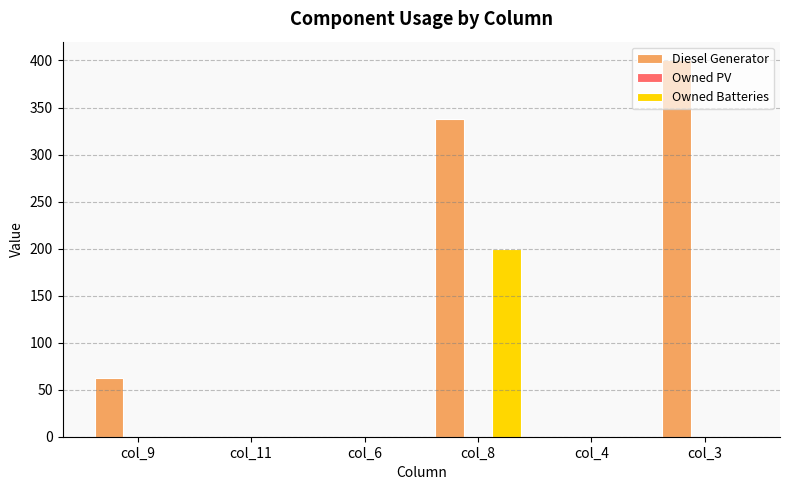

What is the maximum value shown in the chart?

400.0